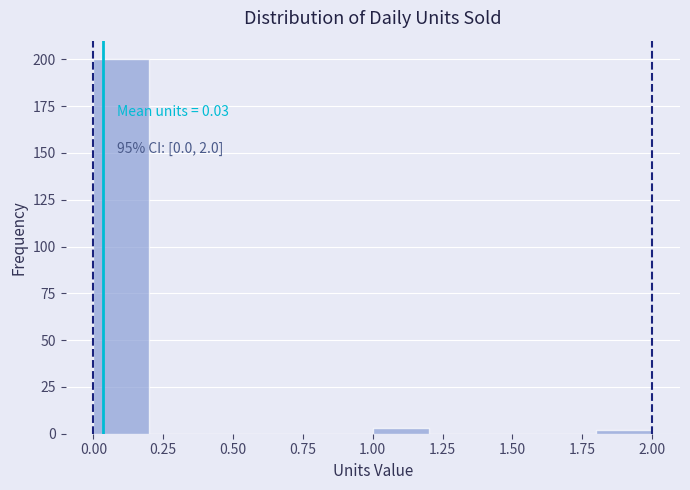

Which range on the x-axis has the tallest bar?

0.0 to 0.2